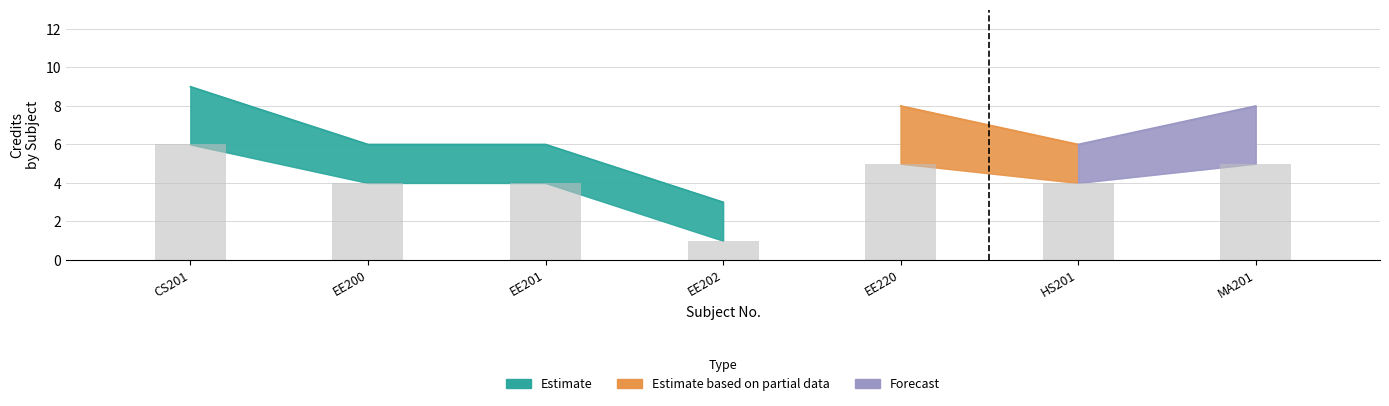

What is the value of the Credit_lower bar at the 6th from the left?

4